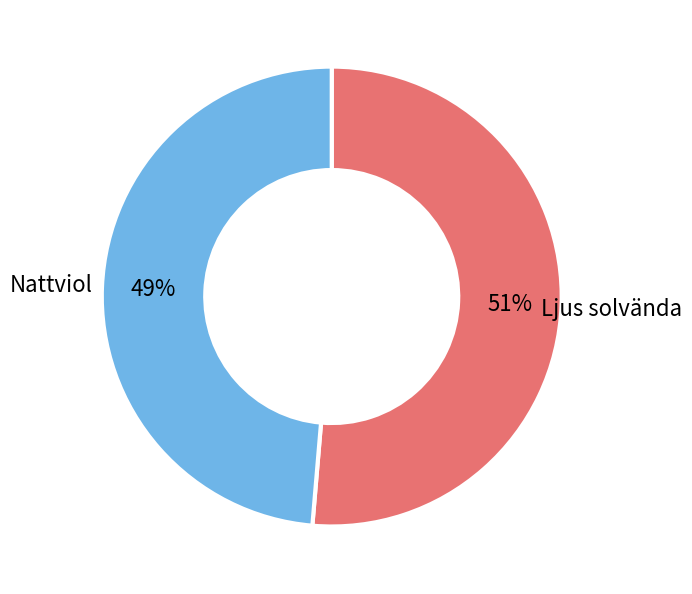

Is there any slice that represents more than half of the pie?

Yes